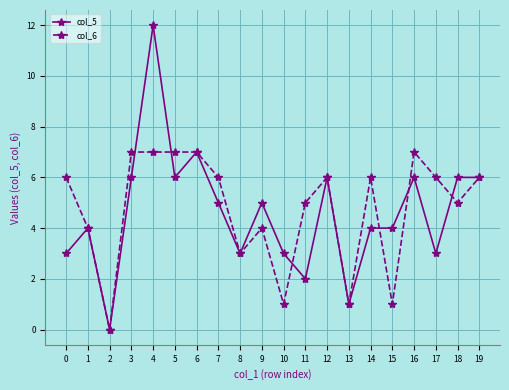

Which series has the widest spread of values?

col_5